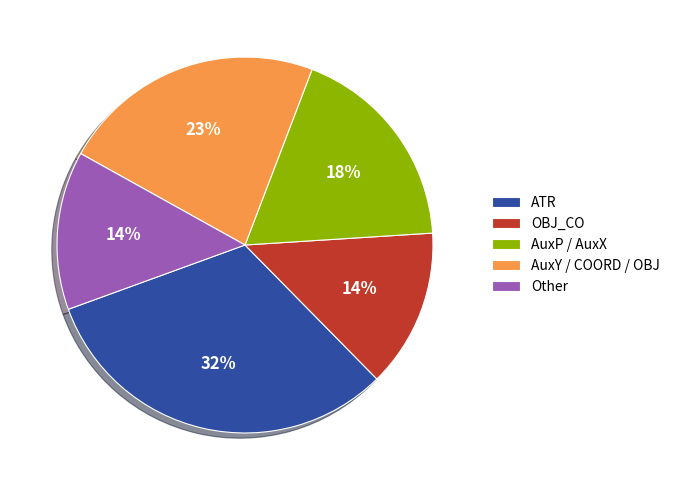

To the nearest percent, what is the average slice percentage?

20%